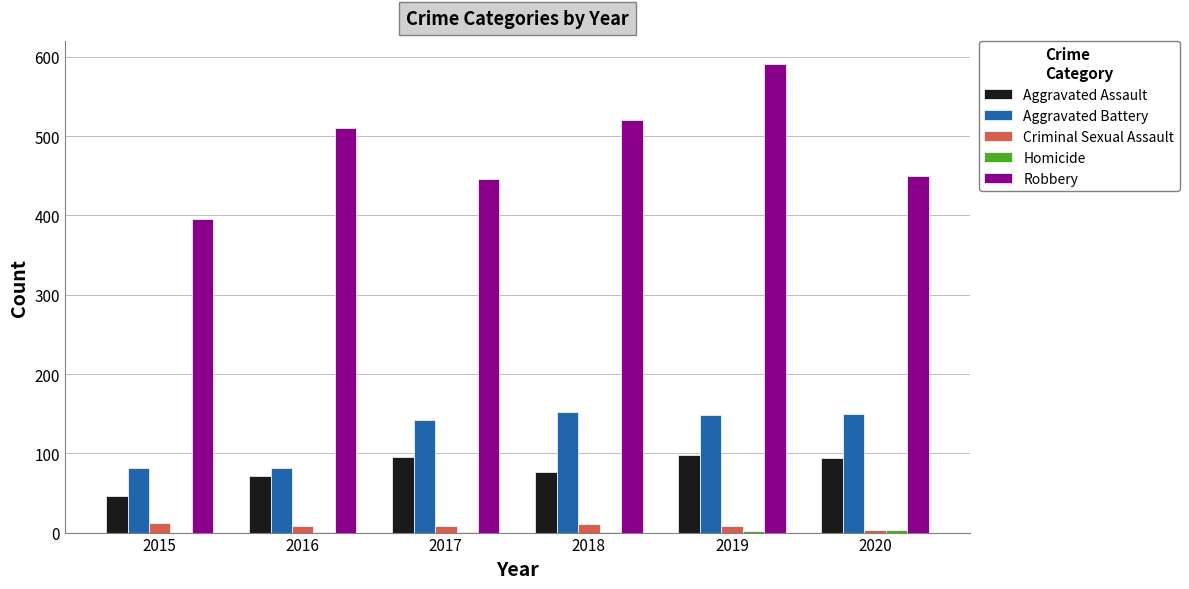

How many categories are shown in the chart?

6